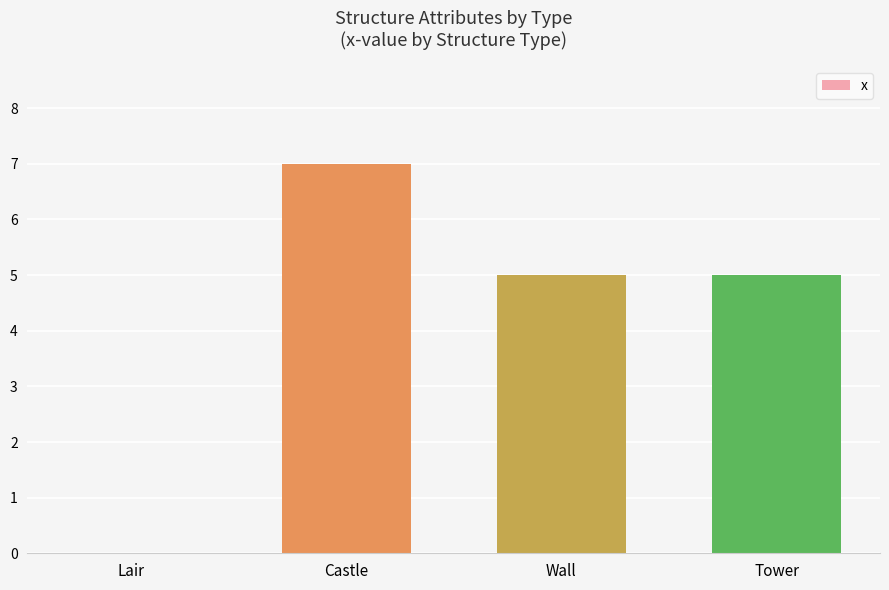

What value does the data have at Tower?

5